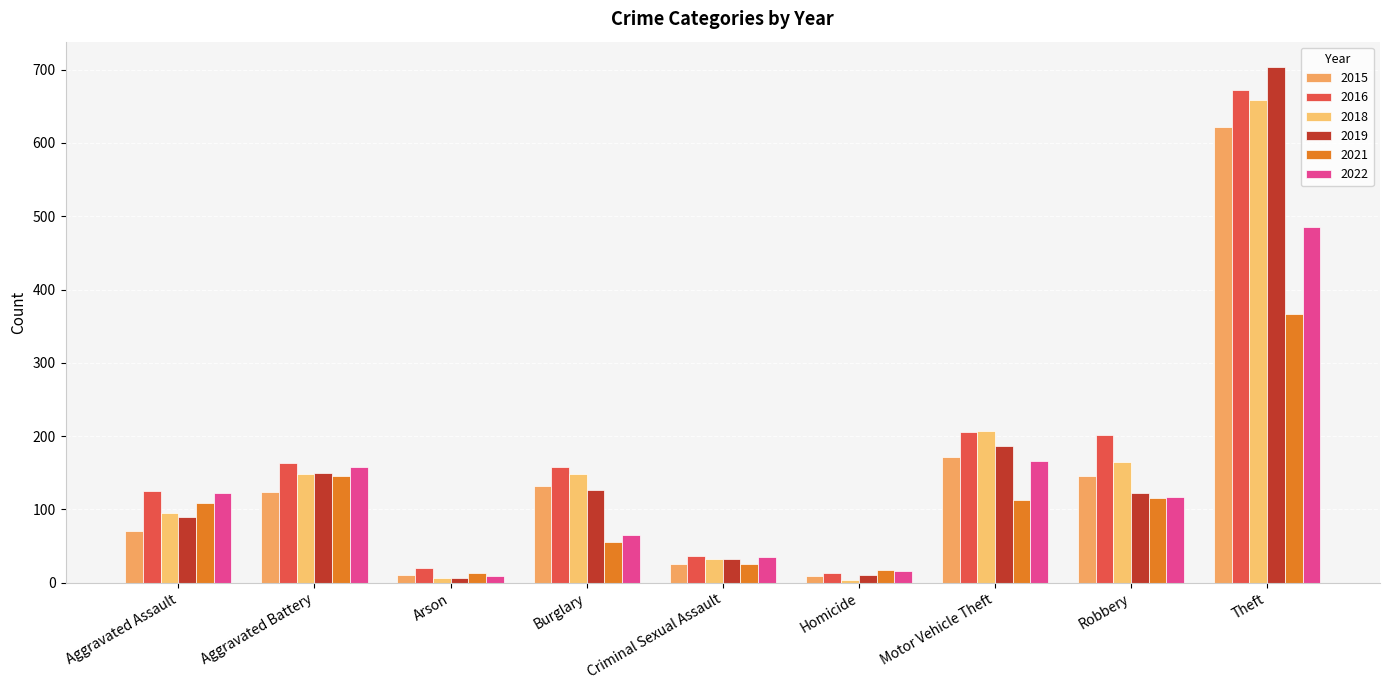

Between Arson and Motor Vehicle Theft, which is larger?

Motor Vehicle Theft